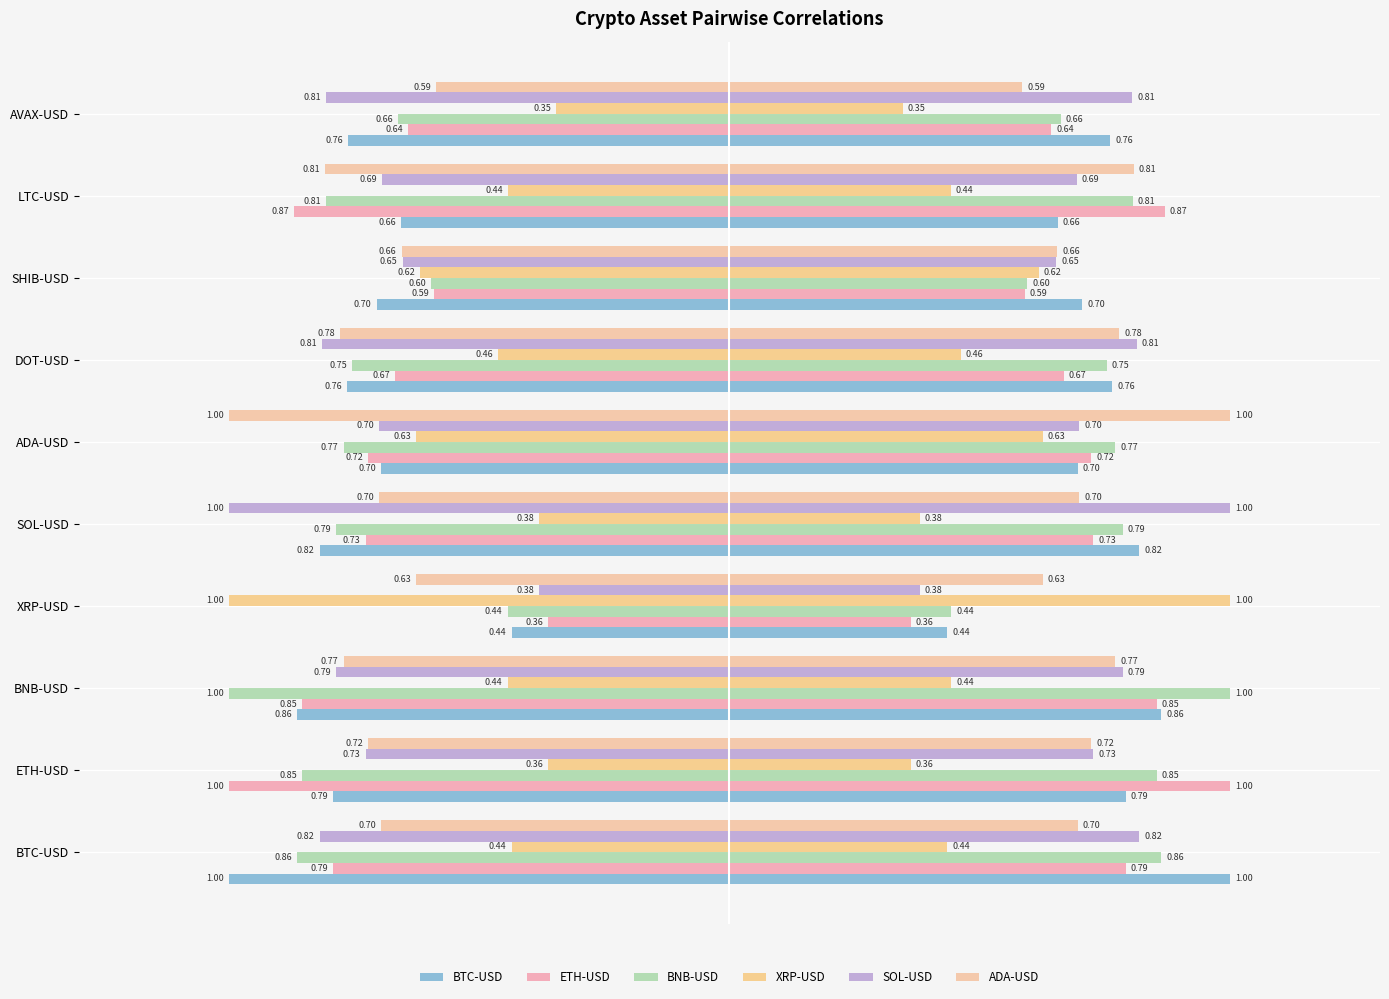

Is the value of BNB-USD at AVAX-USD greater than the value of BTC-USD at XRP-USD?

Yes